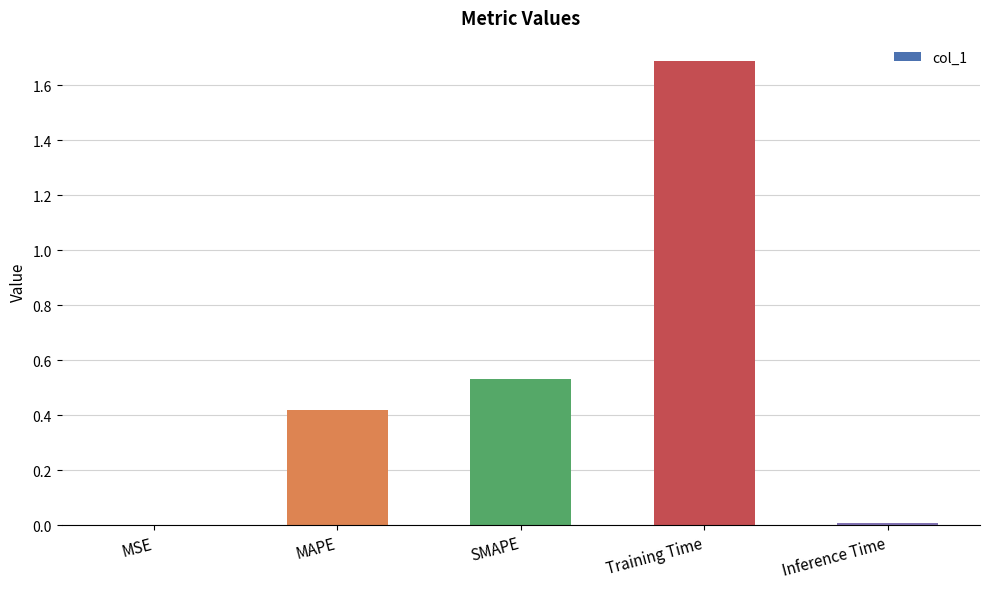

What is the sum of the values at MAPE and SMAPE?

1.0